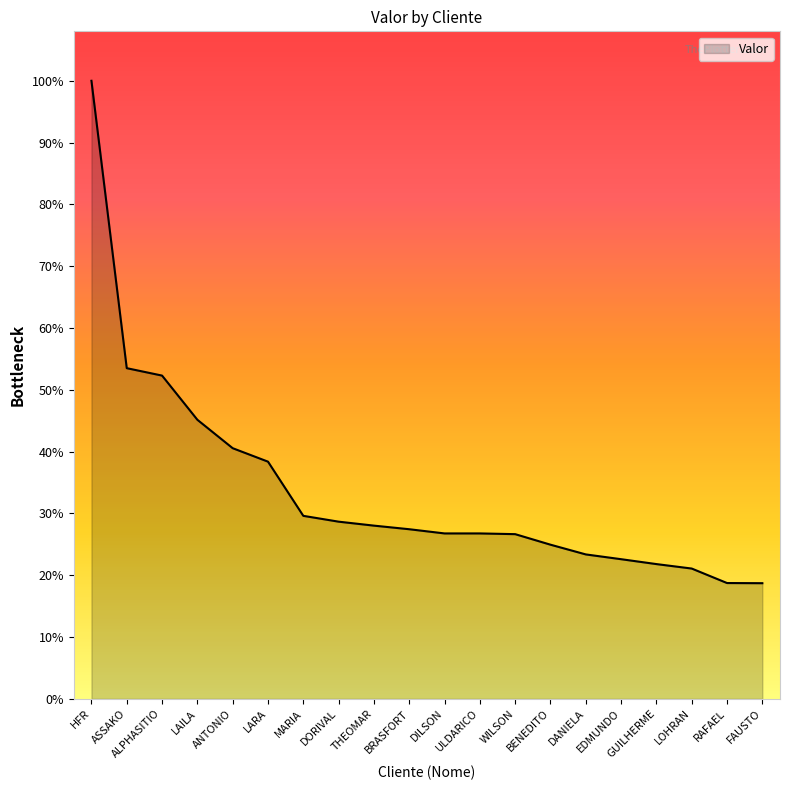

Between ANTONIO and DILSON, which is larger?

ANTONIO